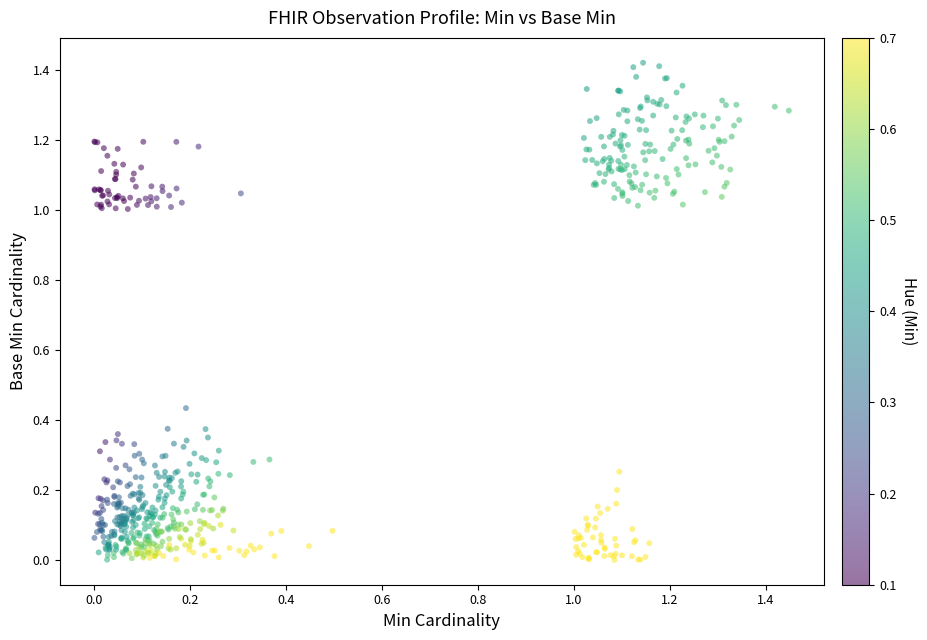

How many data points are displayed?

600